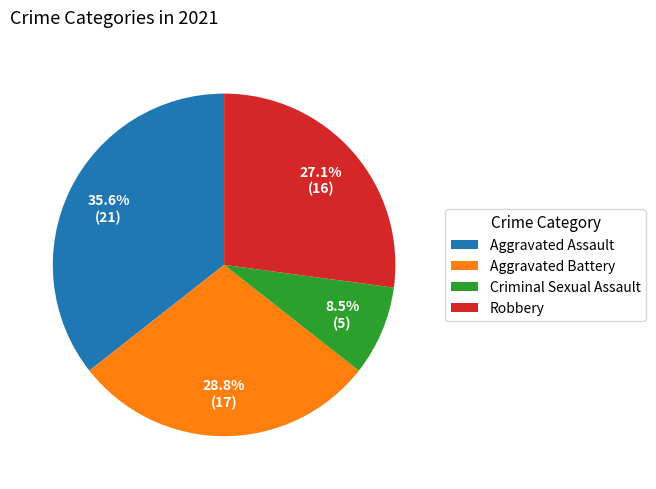

How many segments does this pie chart have?

4